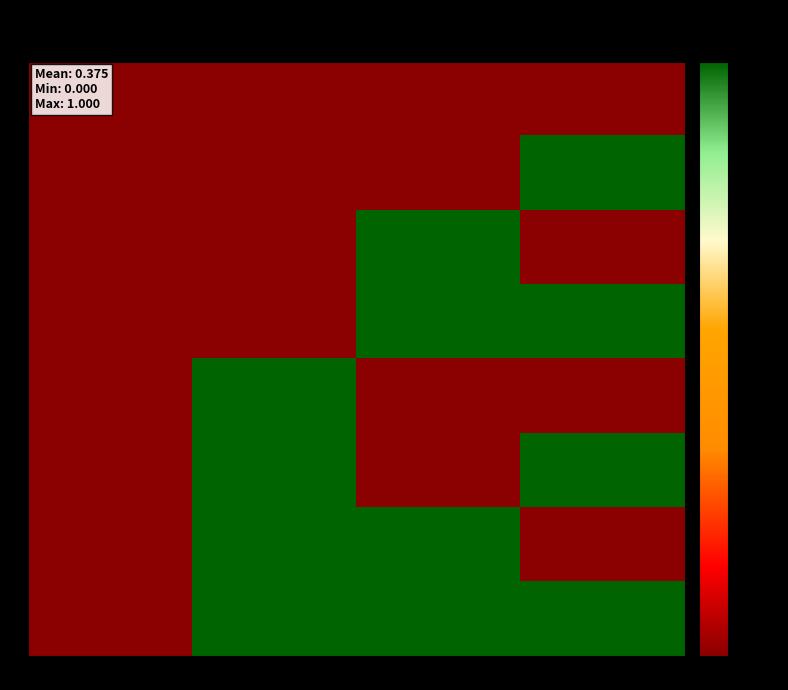

What is the spread (max minus min) of values at col_2?

1